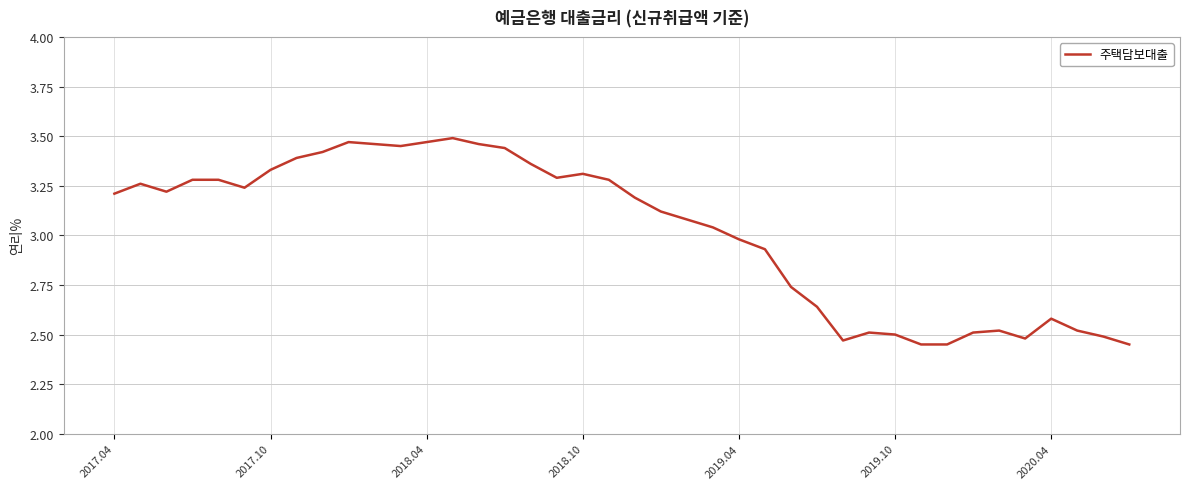

What is the difference between the maximum and minimum values?

1.0